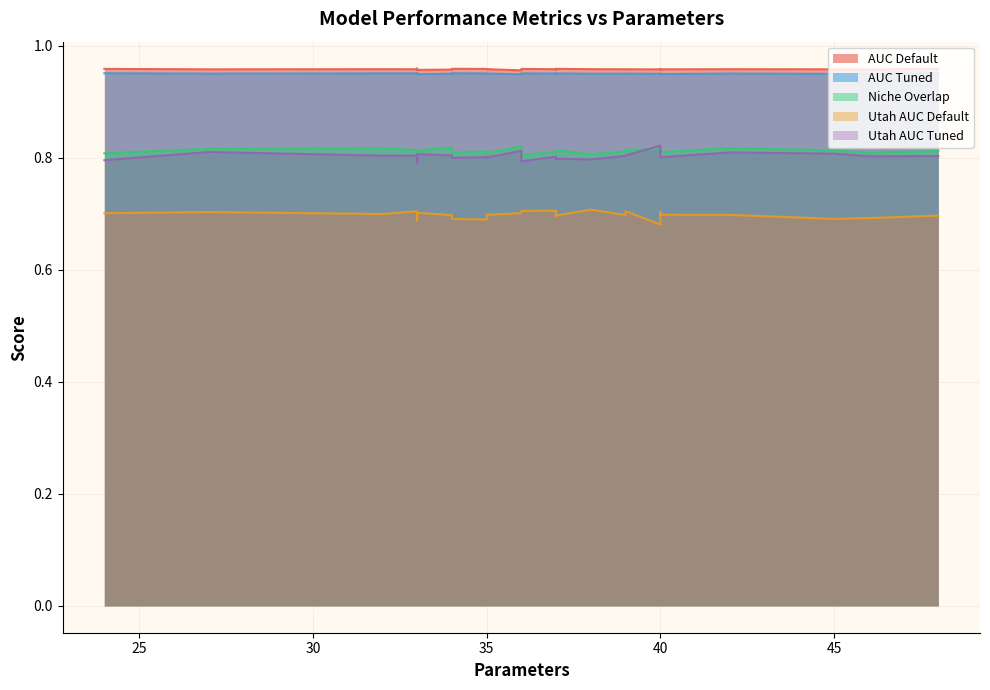

Count the Niche Overlap values in the range 0 to 1.

25